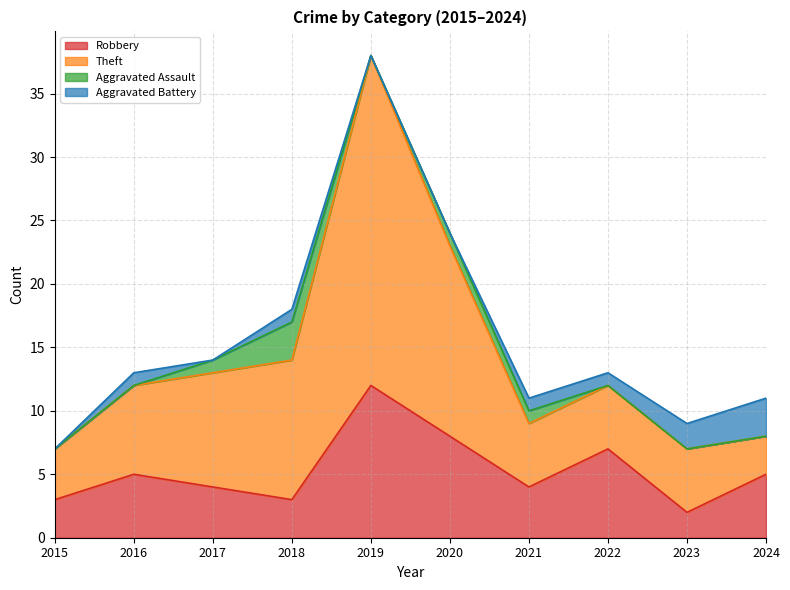

The value of Robbery at 2023 is 2. True or false?

True